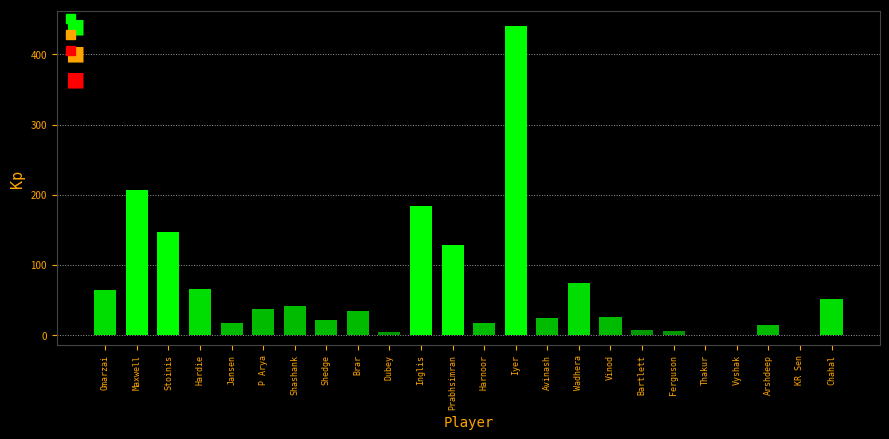

What is the greatest value displayed?

439.9